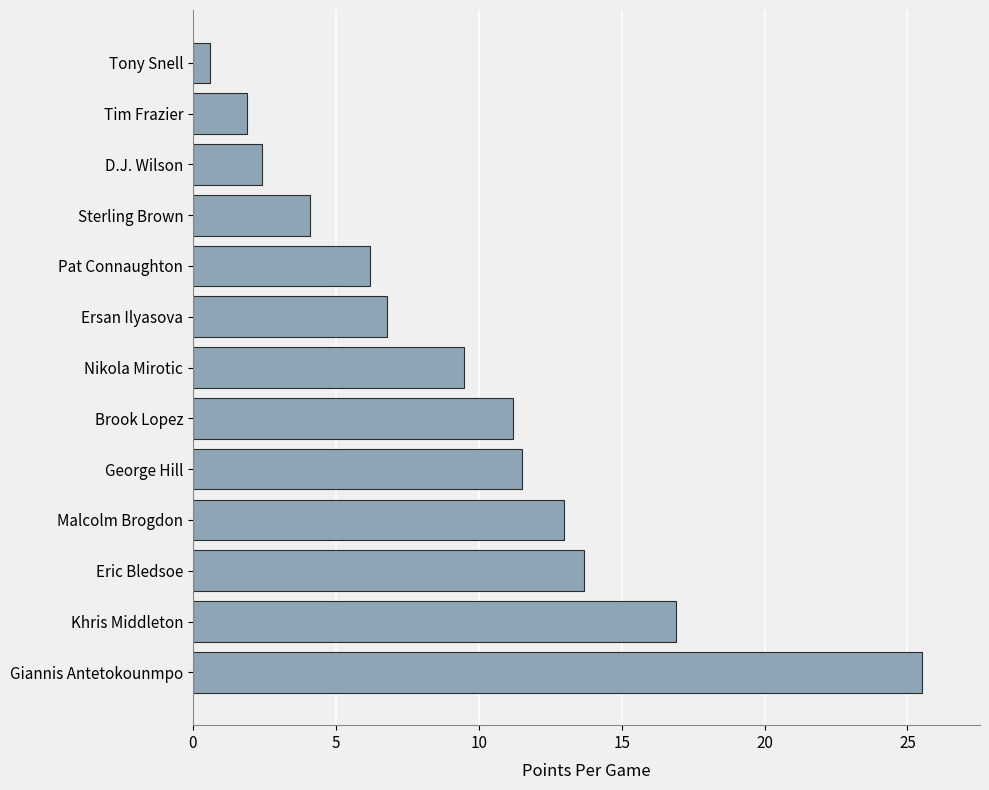

The value at Eric Bledsoe is 13.7. True or false?

True